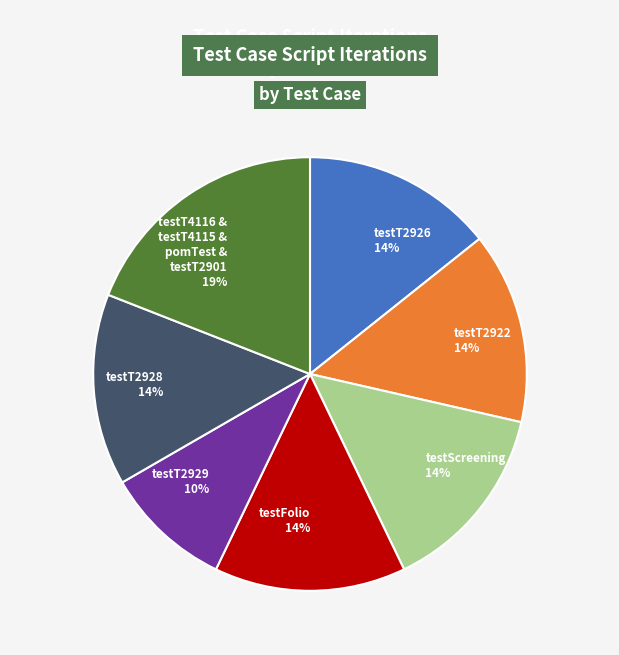

Combined, do testScreening and testT2922 account for over 50%?

No